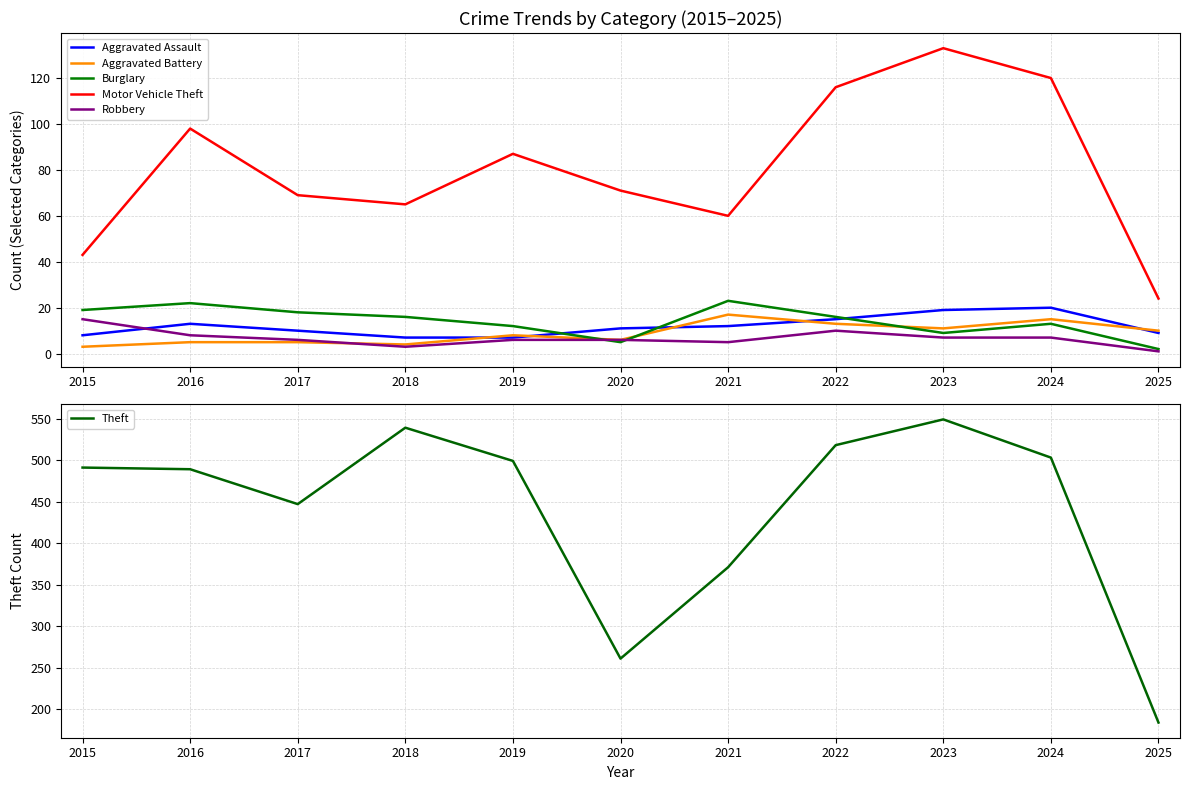

What is the difference between the highest and lowest values at 2016?

484